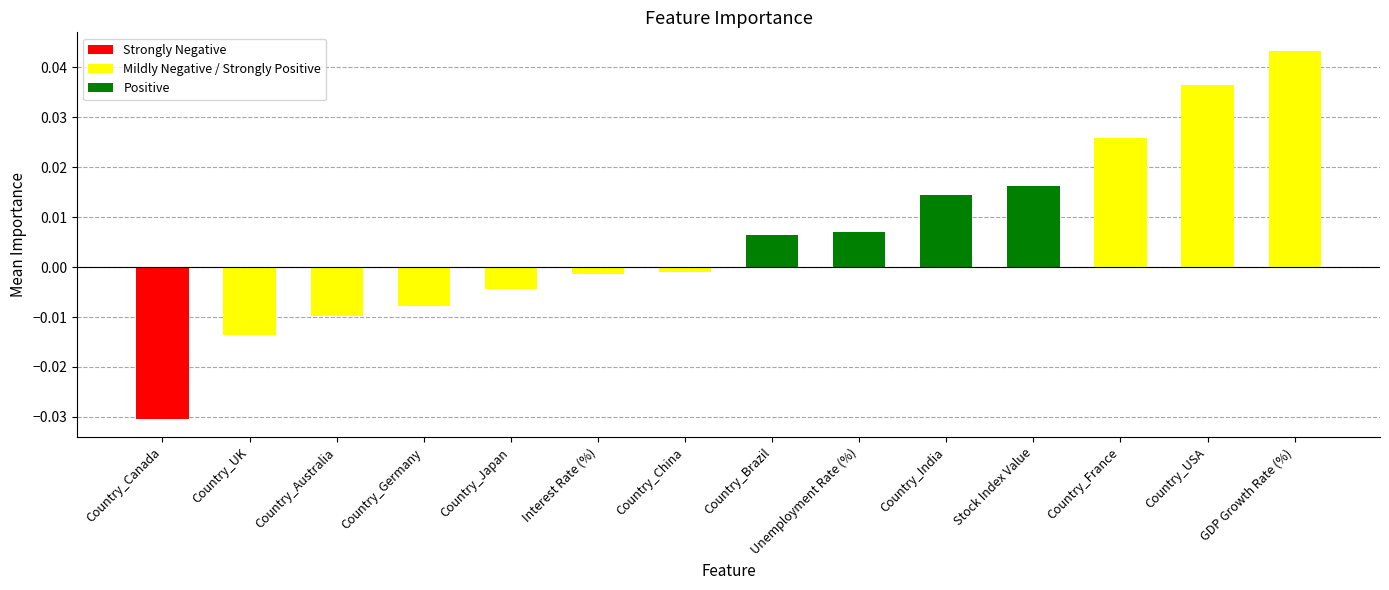

Does the chart contain any negative values?

Yes